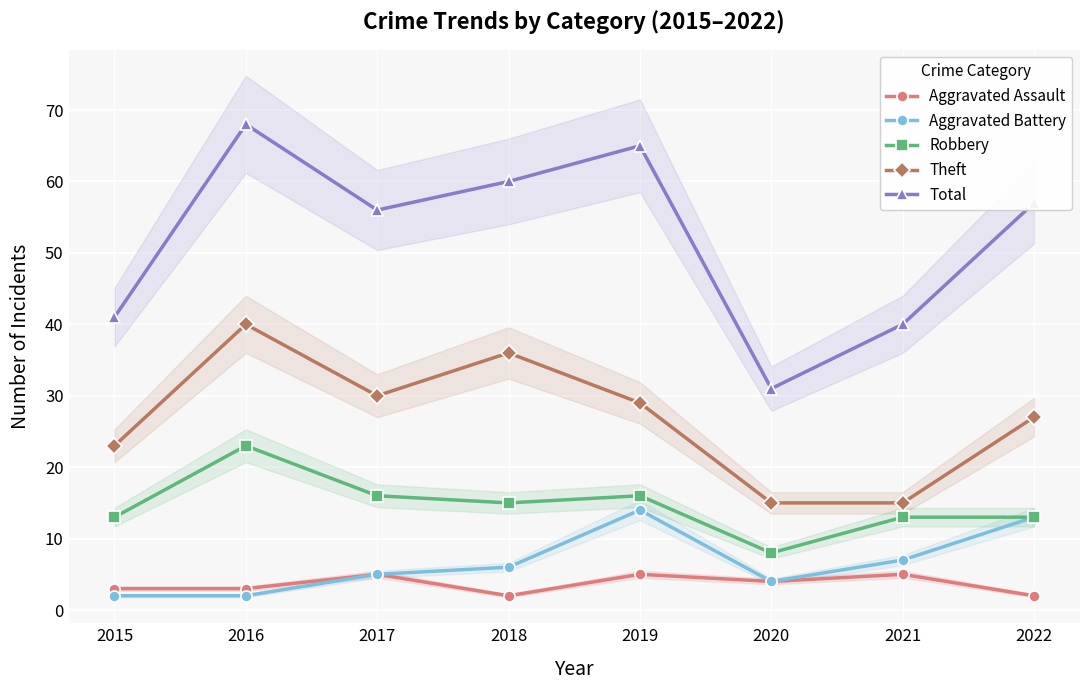

Reading left to right, transcribe all the data shown in this chart.

Aggravated Assault: 2015=3	2016=3	2017=5	2018=2	2019=5	2020=4	2021=5	2022=2
Aggravated Battery: 2015=2	2016=2	2017=5	2018=6	2019=14	2020=4	2021=7	2022=13
Robbery: 2015=13	2016=23	2017=16	2018=15	2019=16	2020=8	2021=13	2022=13
Theft: 2015=23	2016=40	2017=30	2018=36	2019=29	2020=15	2021=15	2022=27
Total: 2015=41	2016=68	2017=56	2018=60	2019=65	2020=31	2021=40	2022=57